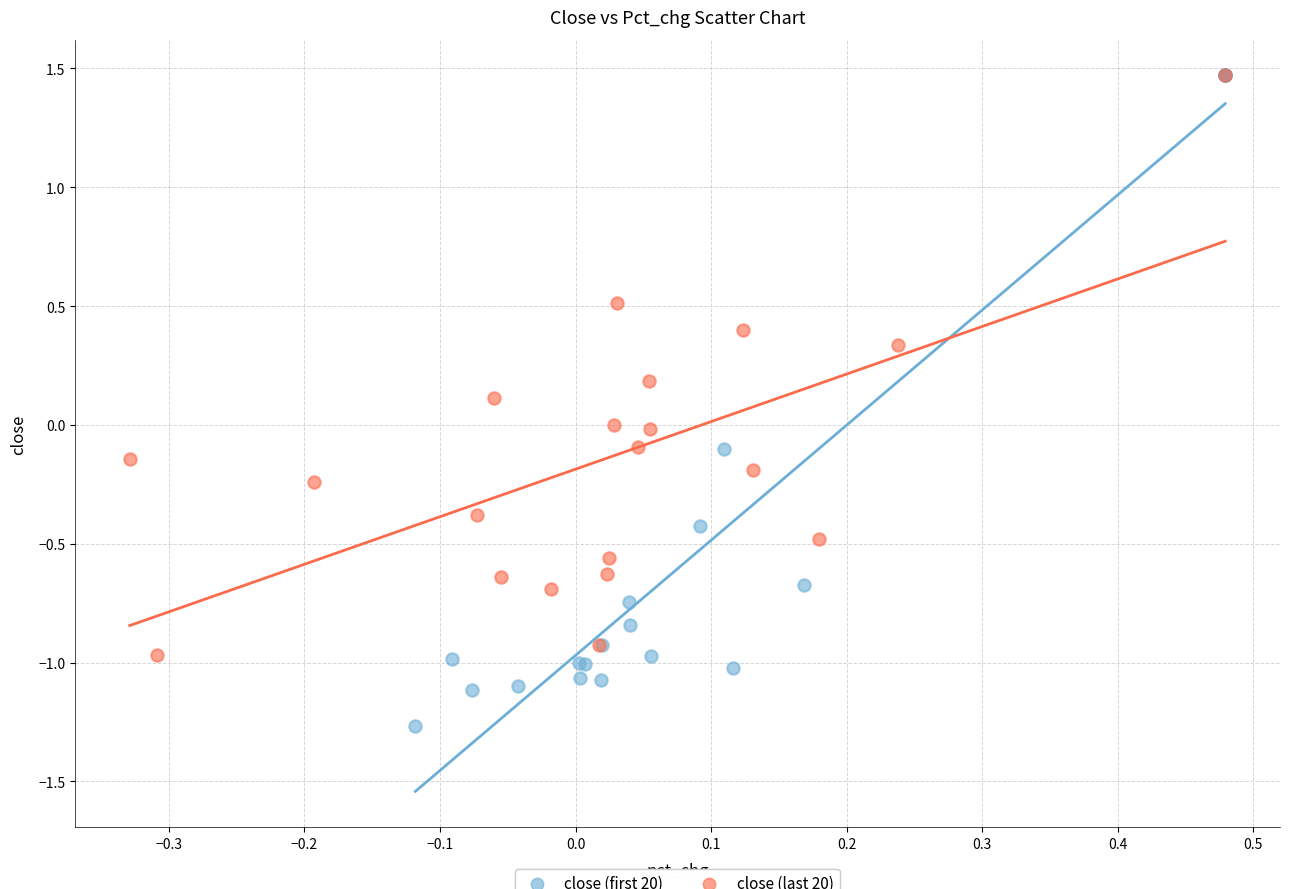

Which series has the largest Y range (max minus min)?

close (first 20)